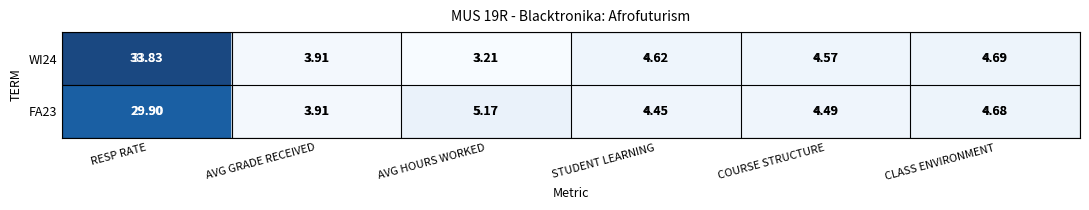

What is the total value across all series at RESP RATE?

63.7